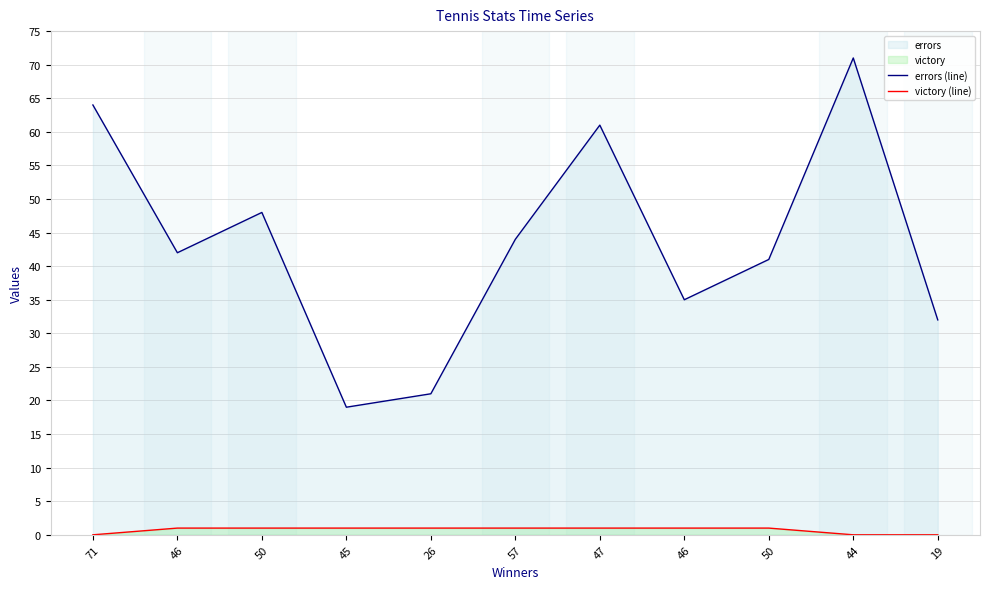

How many data points does each series have?

11